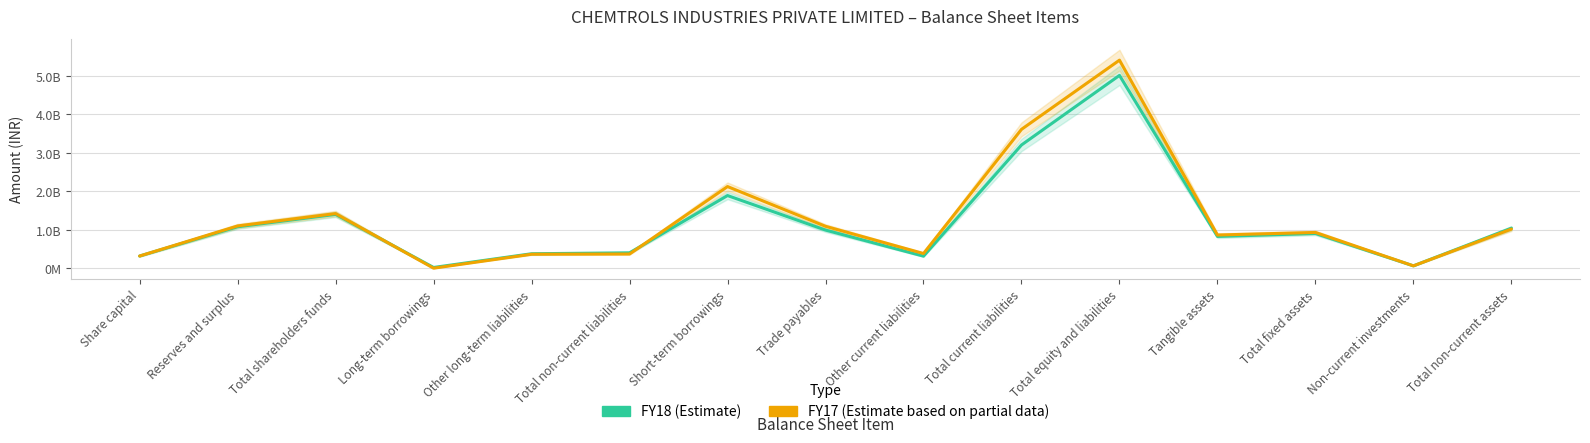

What is the lowest value of the FY17 series?

5683389